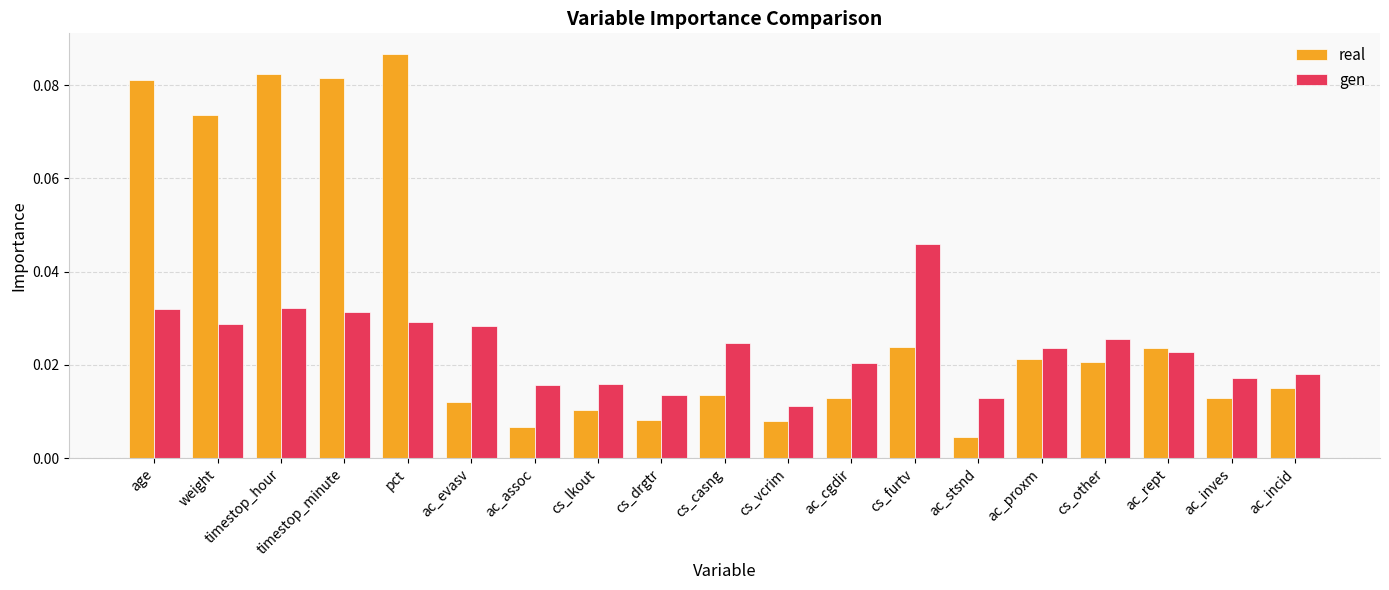

True or false: gen has a value of 0.1 at cs_furtv.

False